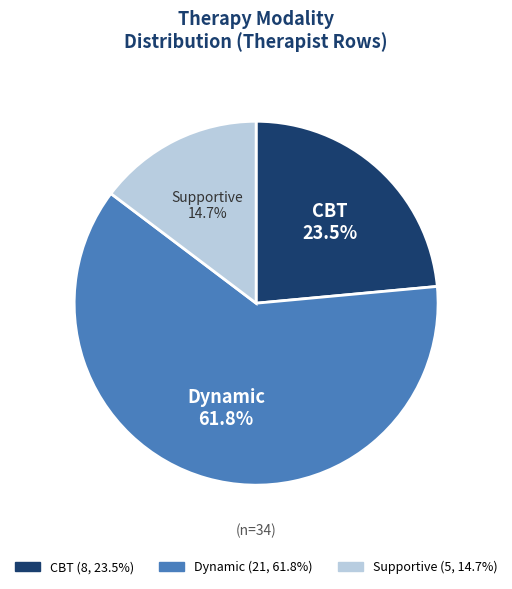

What portion of the pie excludes Dynamic?

38.2%